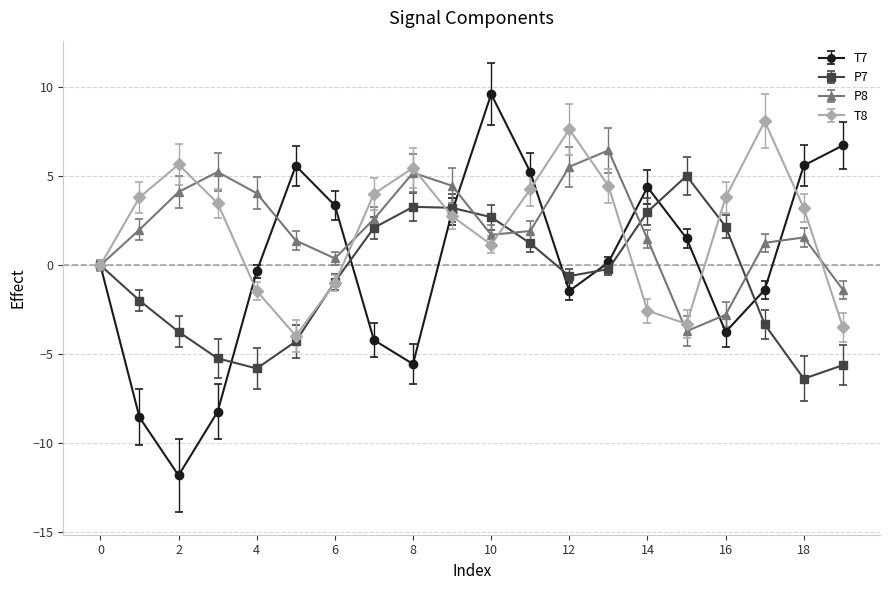

Which series has the widest spread of values?

T7